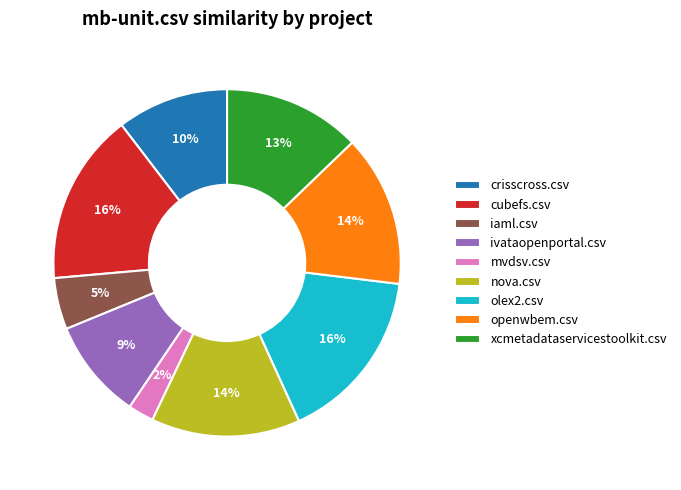

Combined, do nova.csv and mvdsv.csv account for over 50%?

No